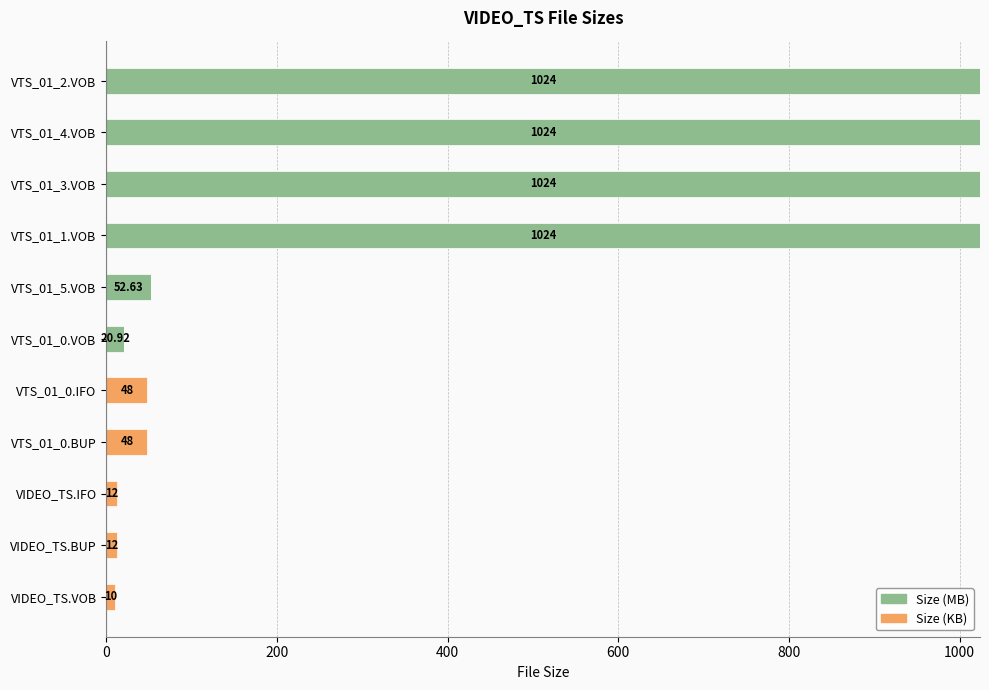

What are all the series names shown in the legend?

Size (MB), Size (KB)